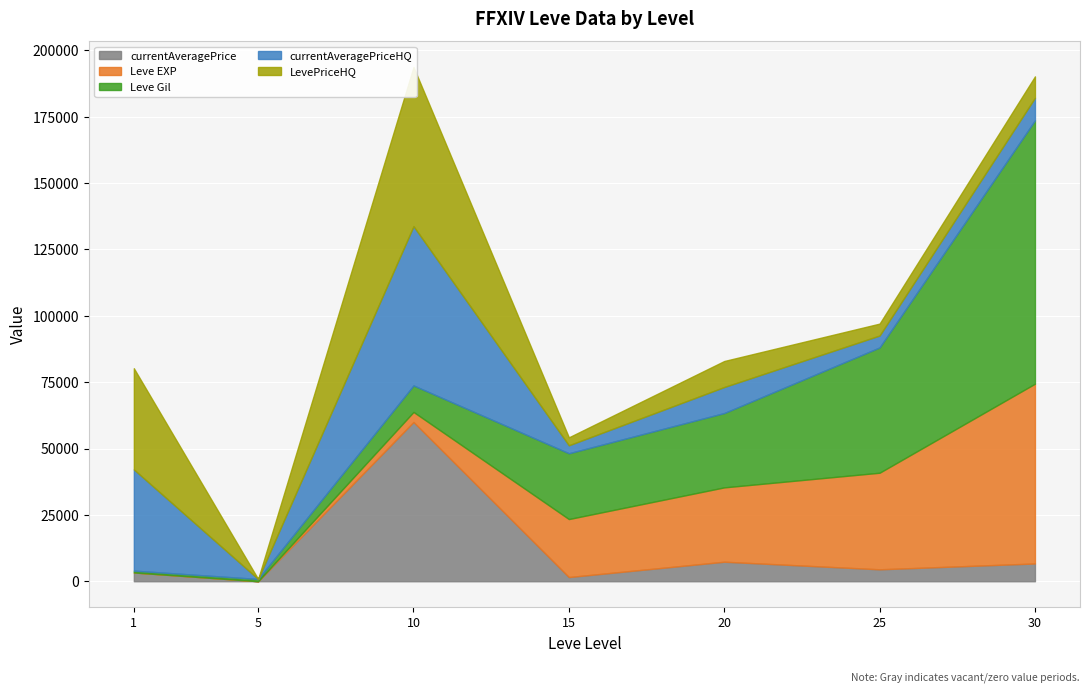

True or false: Leve Gil and Leve EXP cross at least once.

False